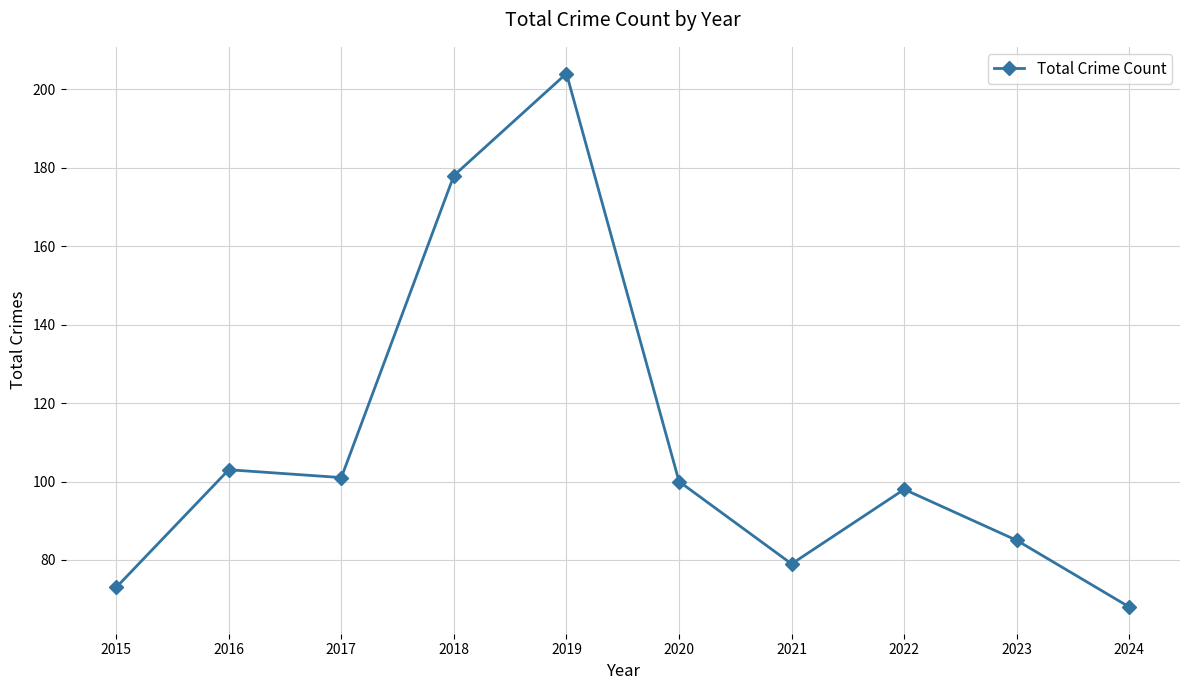

At which label does the data first exceed 100?

2016